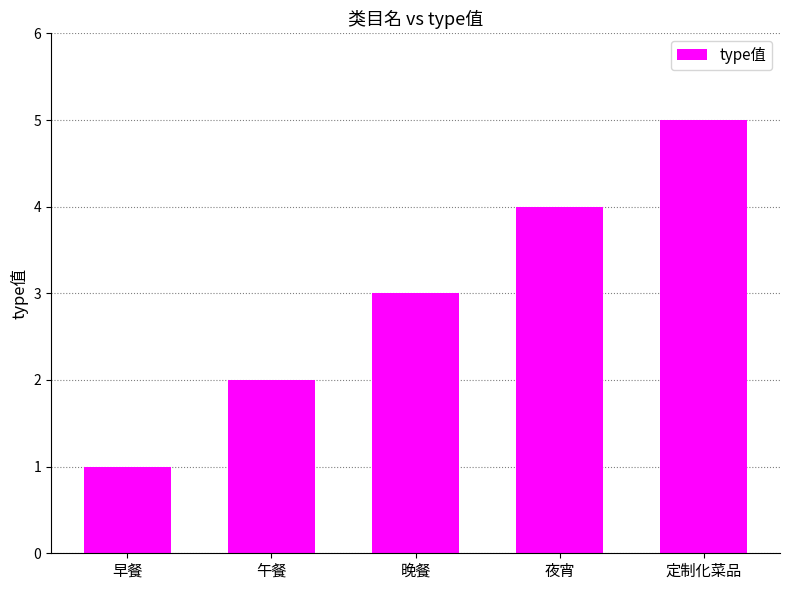

How many values are below 3?

2